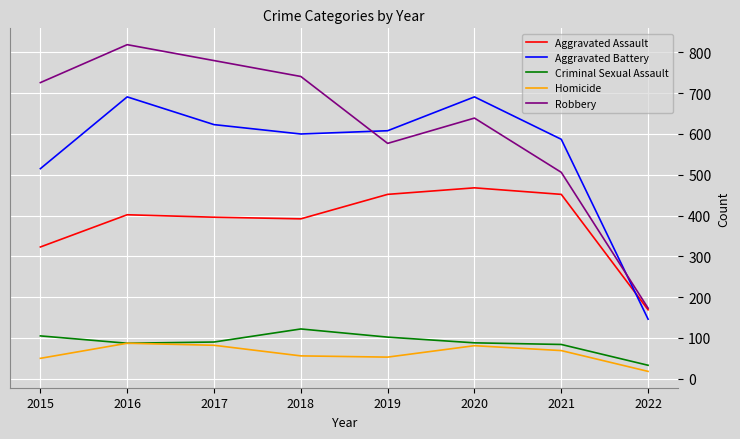

In Robbery, how many points are higher than both neighbors (excluding endpoints)?

2